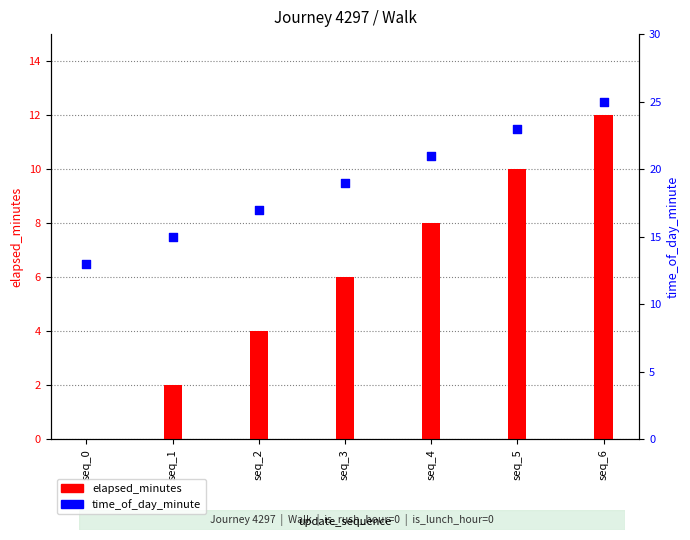

What are all the series names shown in the legend?

elapsed_minutes, time_of_day_minute